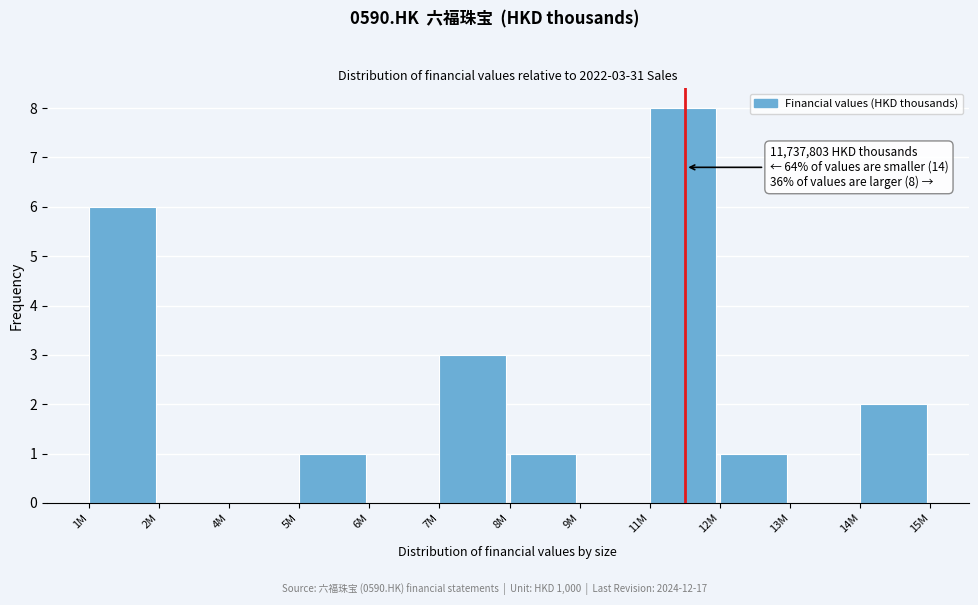

Reading left to right, what are all the values shown in this chart?

1M=6	2M=0	4M=0	5M=1	6M=0	7M=3	8M=1	9M=0	11M=8	12M=1	13M=0	14M=2